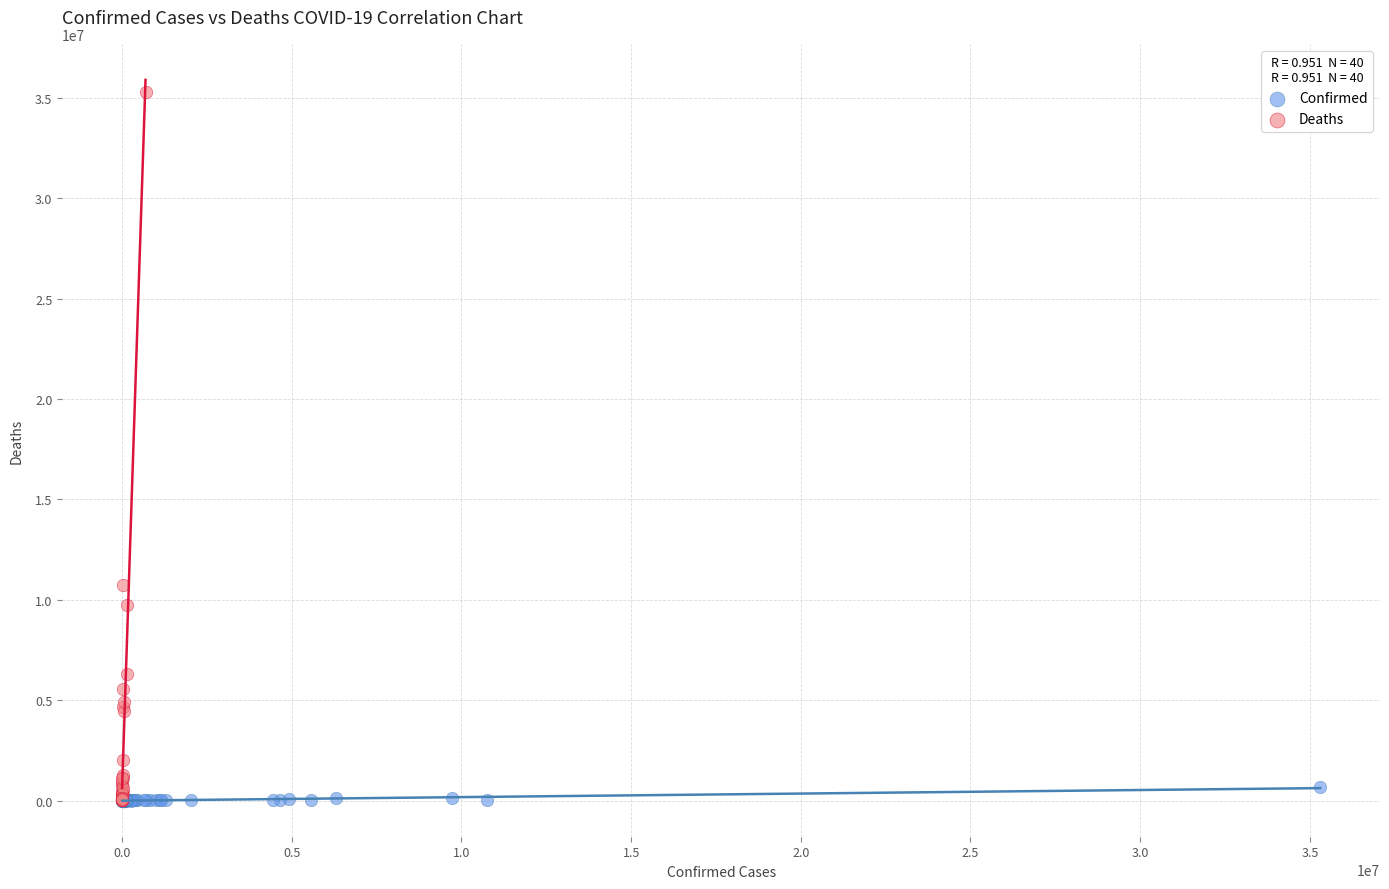

Which series has the largest Y range (max minus min)?

Deaths